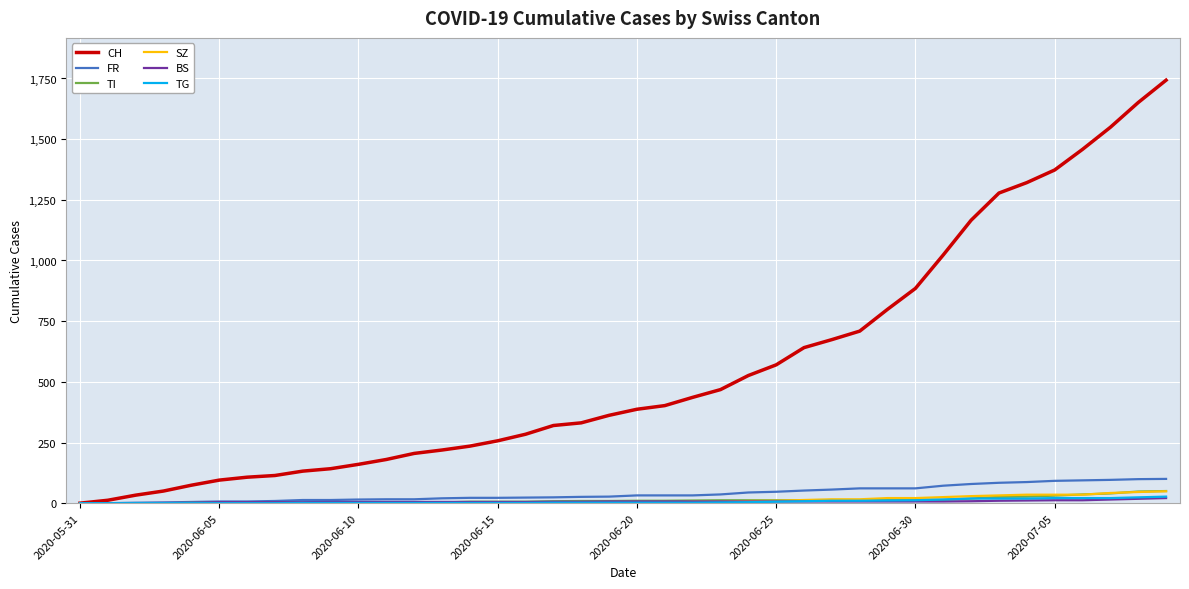

Which series has the widest spread of values?

CH